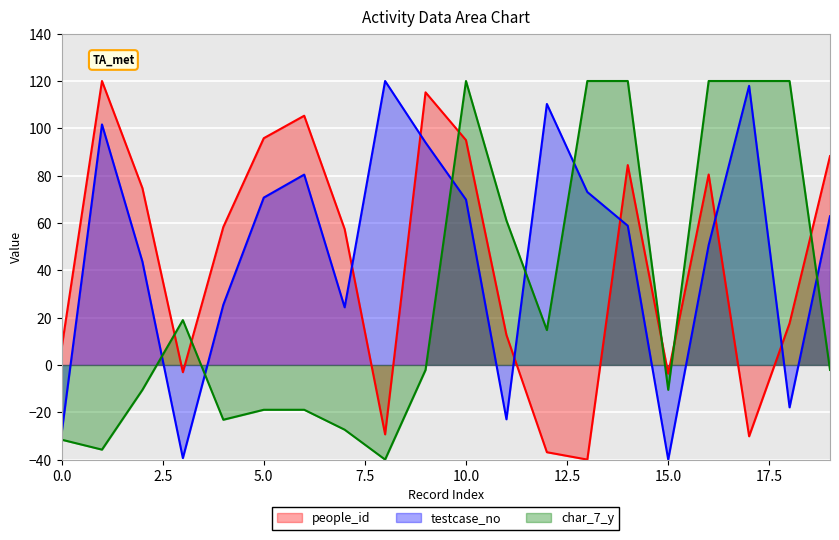

Where is the first local maximum for testcase_no?

1